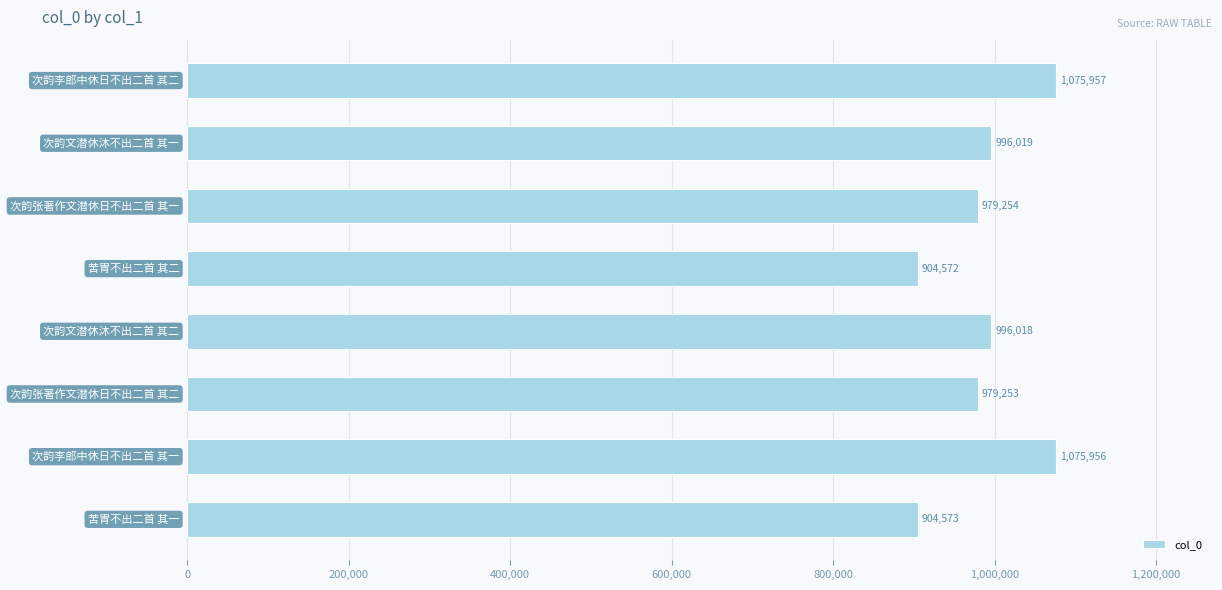

Are the bars grouped side by side (vs. stacked)?

No